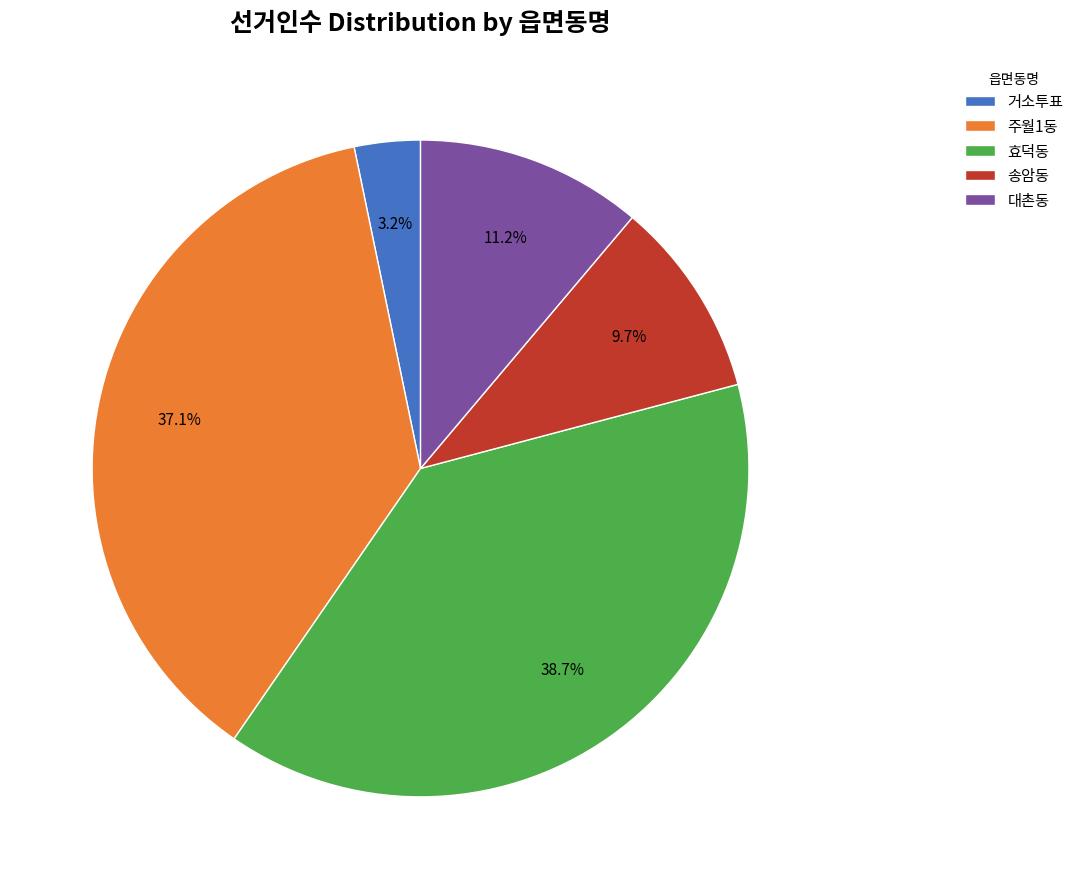

Which category has the biggest portion of the pie?

효덕동